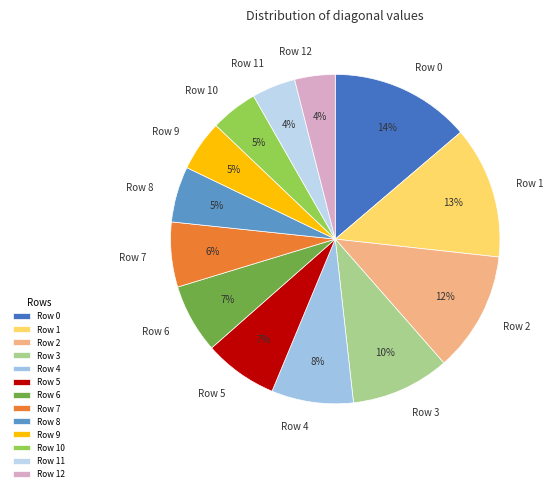

Is there any slice that represents more than half of the pie?

No